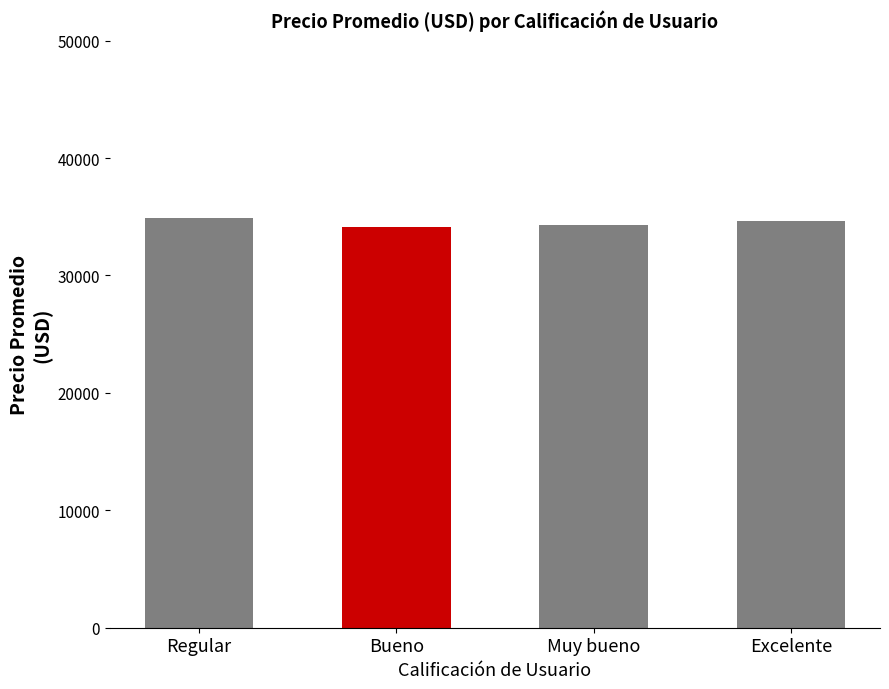

How many data points does each series have?

4